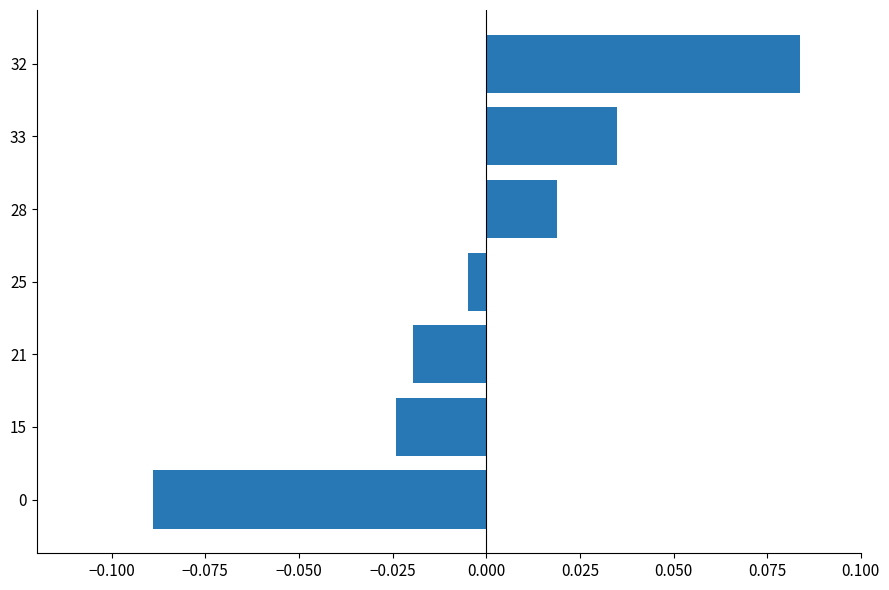

Where is the data nearest to the value 0?

25